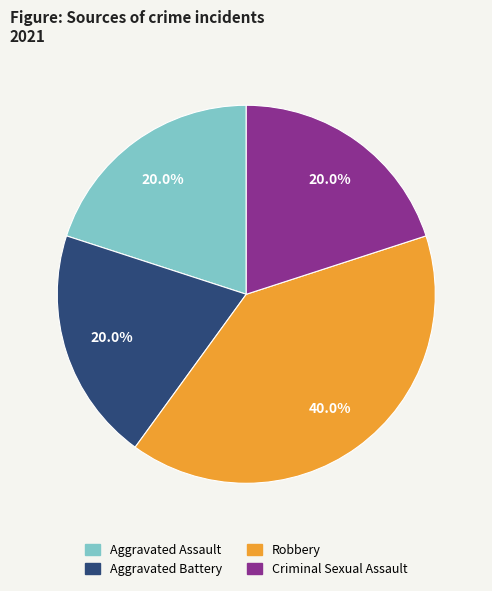

Combined, do Robbery and Criminal Sexual Assault account for over 50%?

Yes